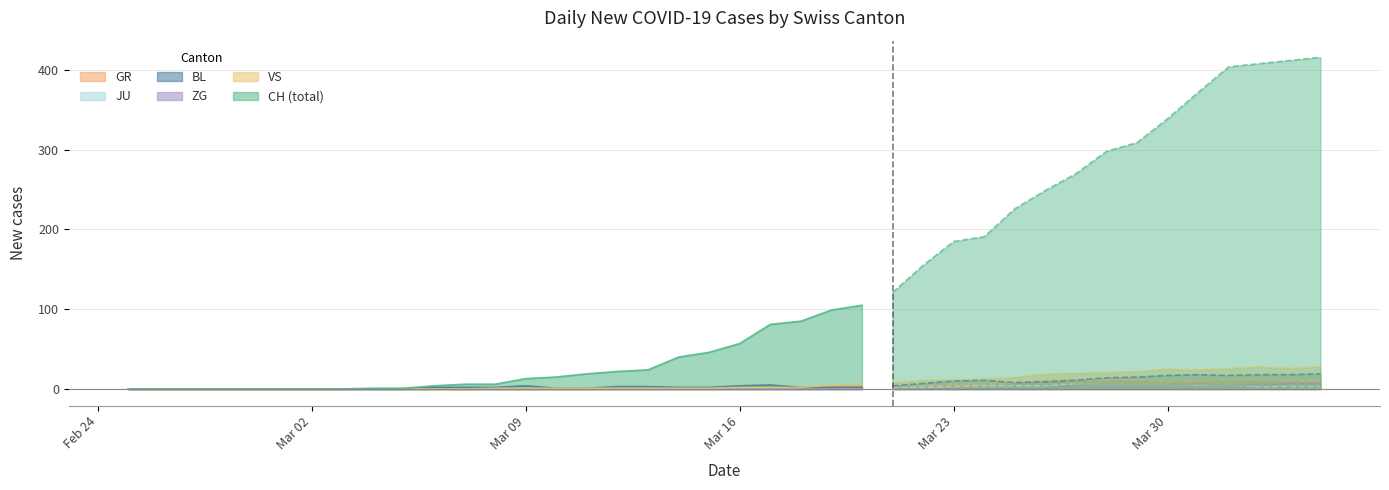

True or false: CH and GR intersect in this chart.

False